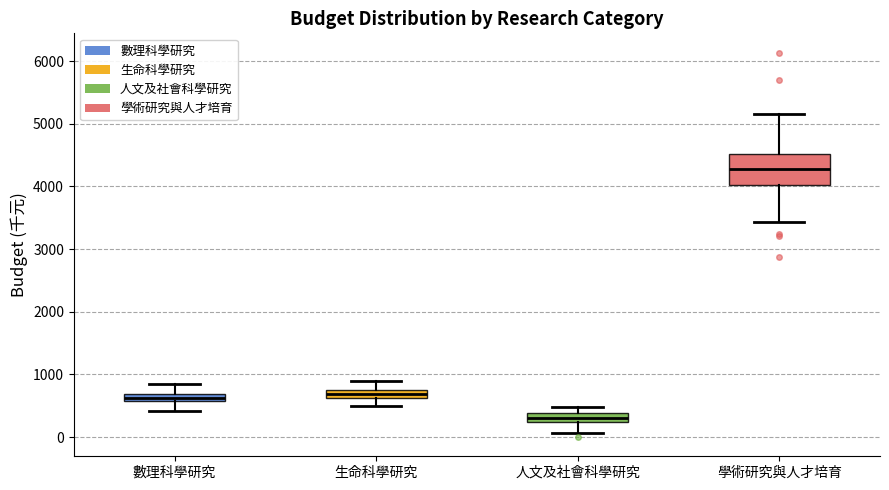

Which box is the tallest, from its lower edge to its upper edge?

學術研究與人才培育